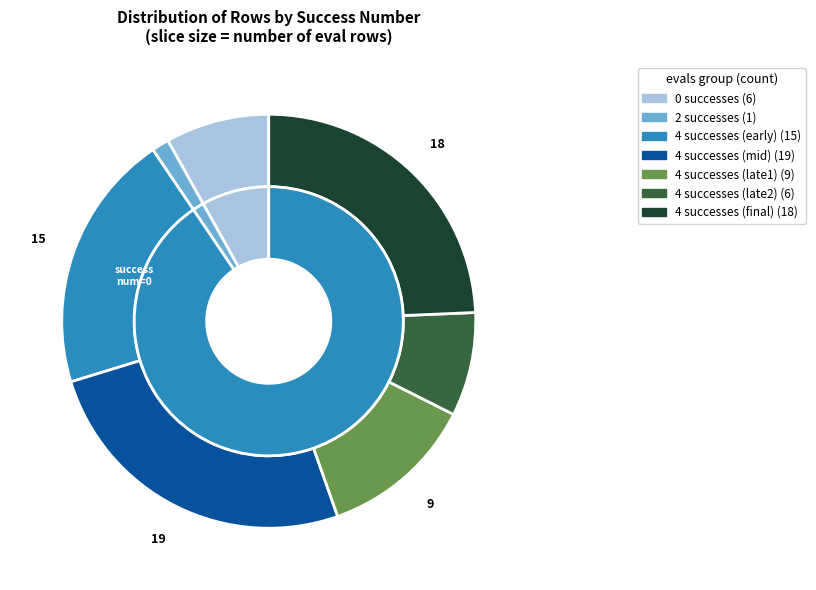

To the nearest percent, what percentage of the pie is success num 0?

8%